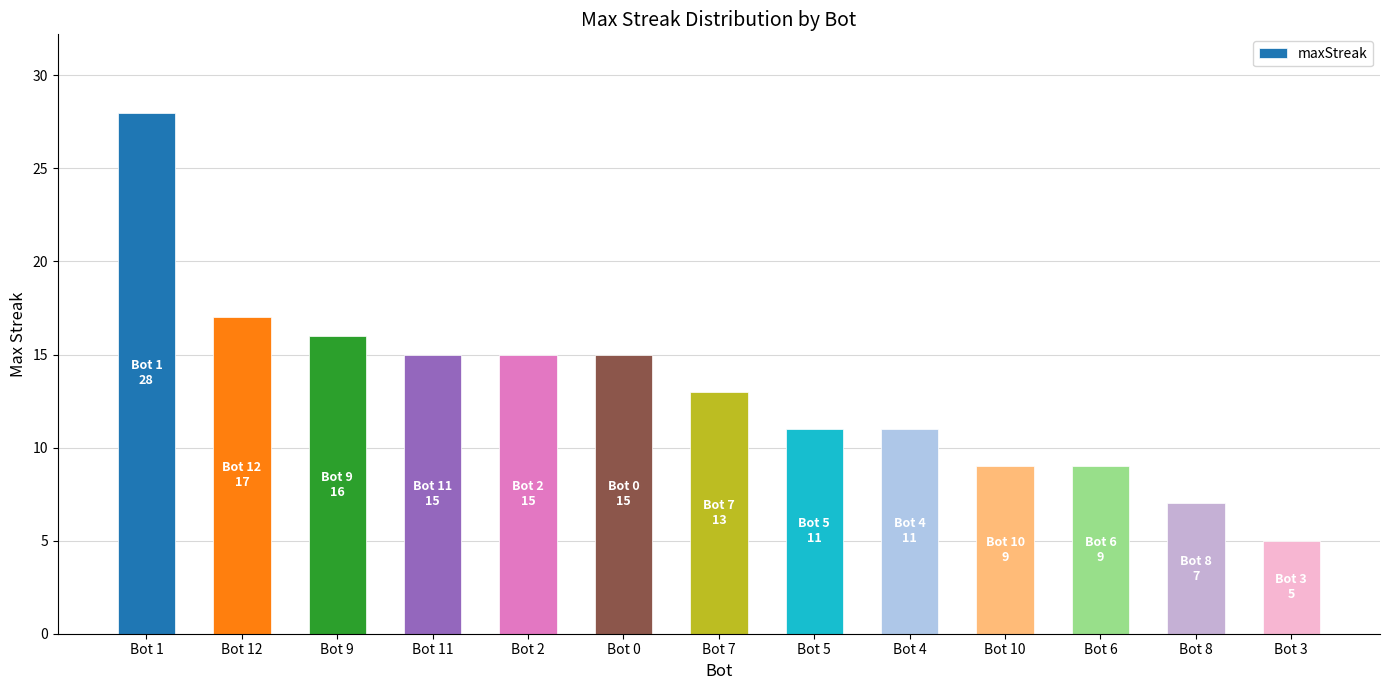

Reading right to left, list all the values displayed in this chart.

Bot 3=5	Bot 8=7	Bot 6=9	Bot 10=9	Bot 4=11	Bot 5=11	Bot 7=13	Bot 0=15	Bot 2=15	Bot 11=15	Bot 9=16	Bot 12=17	Bot 1=28